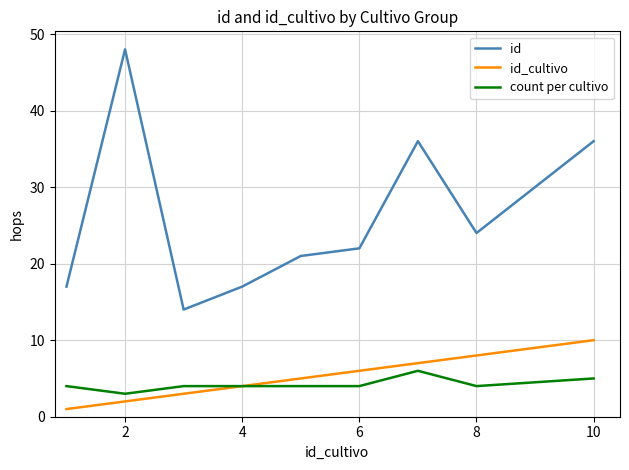

True or false: id_cultivo and id cross at least once.

False